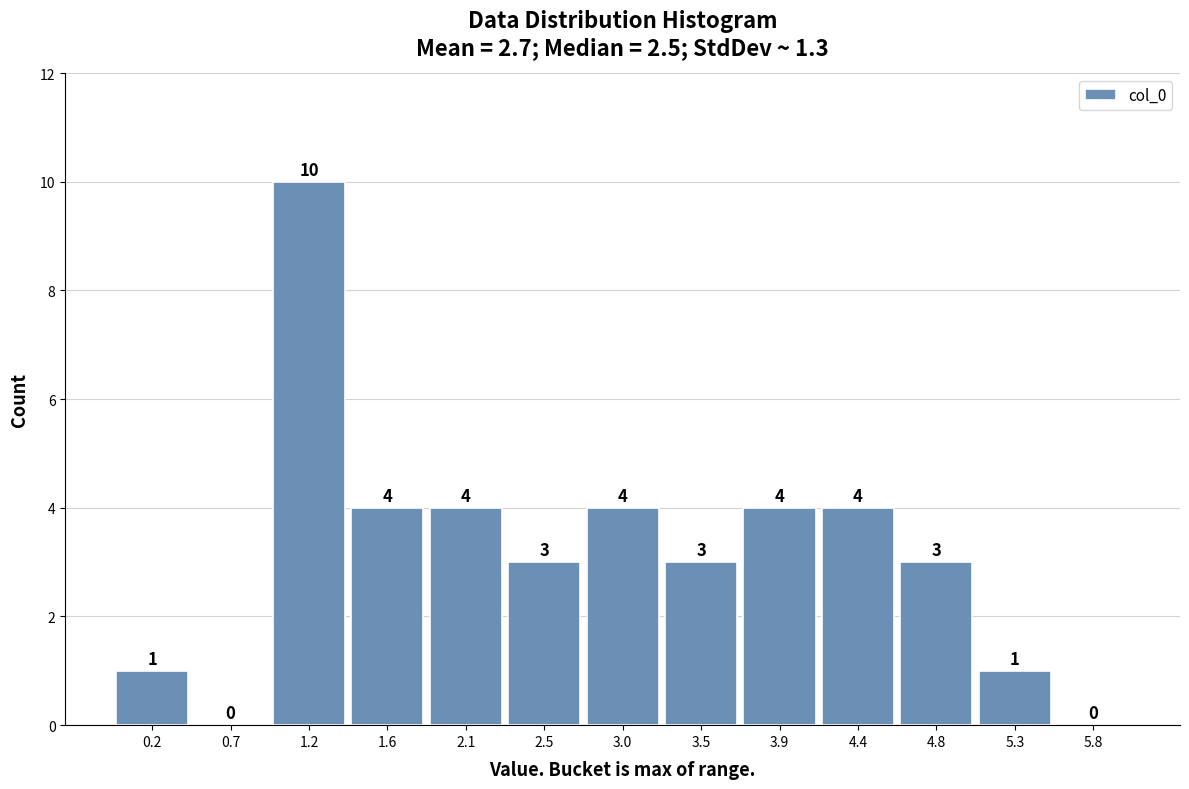

Reading left to right, transcribe this chart: for each bar, give the range it covers on the x-axis and its height. The bar edges are not printed on the chart, so give them approximately, as read against the axis.

0.00 to 0.45: 1
0.45 to 0.90: 0
0.90 to 1.40: 10
1.40 to 1.85: 4
1.85 to 2.30: 4
2.30 to 2.75: 3
2.75 to 3.25: 4
3.25 to 3.70: 3
3.70 to 4.15: 4
4.15 to 4.60: 4
4.60 to 5.10: 3
5.10 to 5.55: 1
5.55 to 6.00: 0